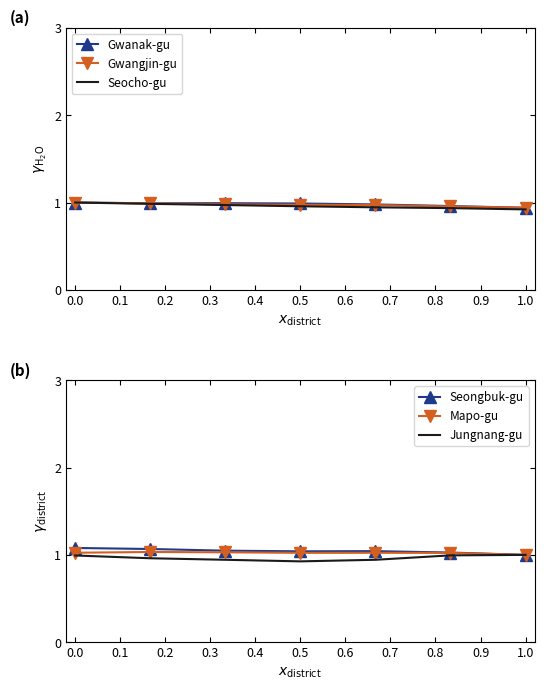

How many Gwanak-gu values are between 0 and 1?

7